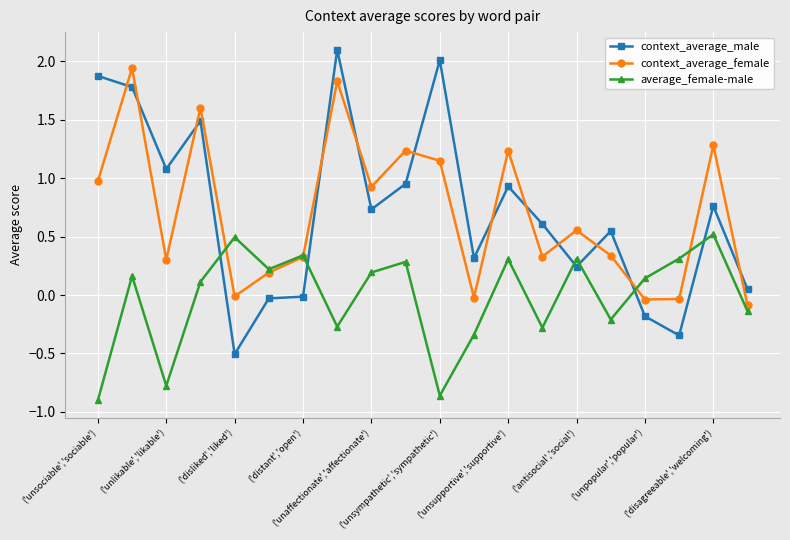

True or false: average_female-male has more than 0 interior local peaks.

True